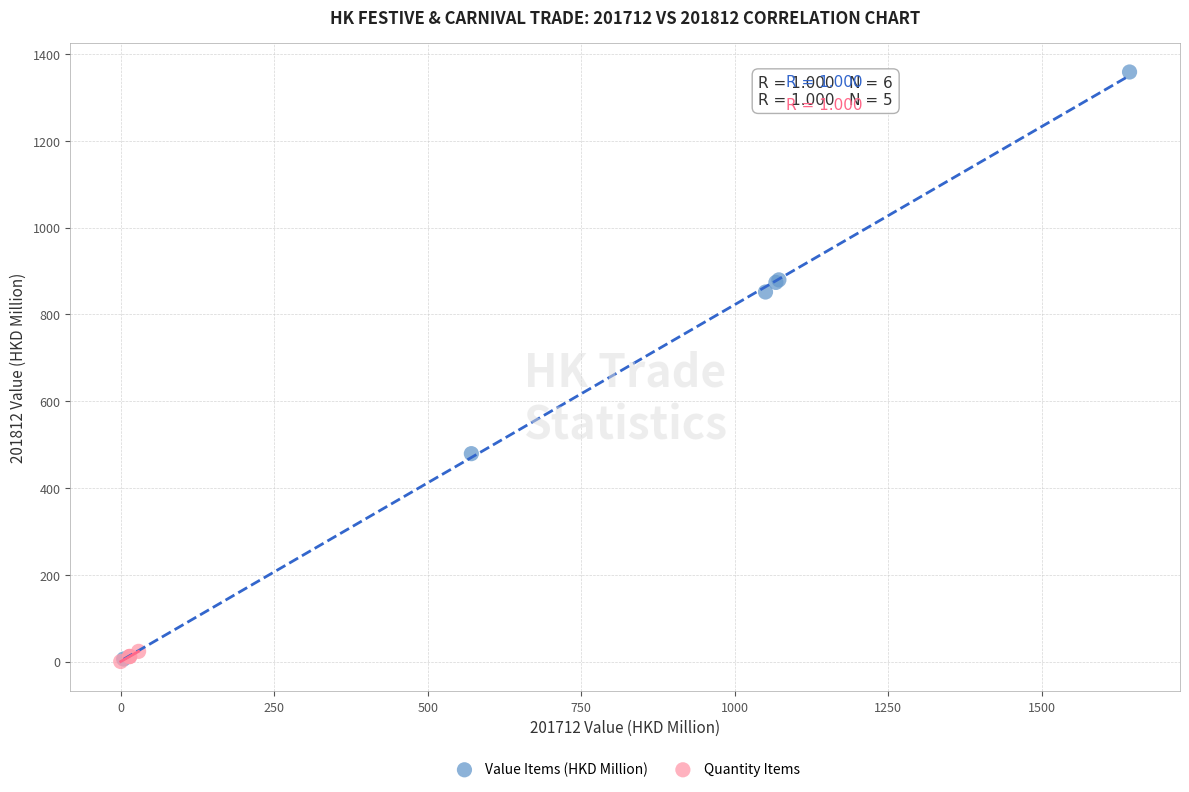

Which series has the largest Y range (max minus min)?

Value Items (HKD Million)